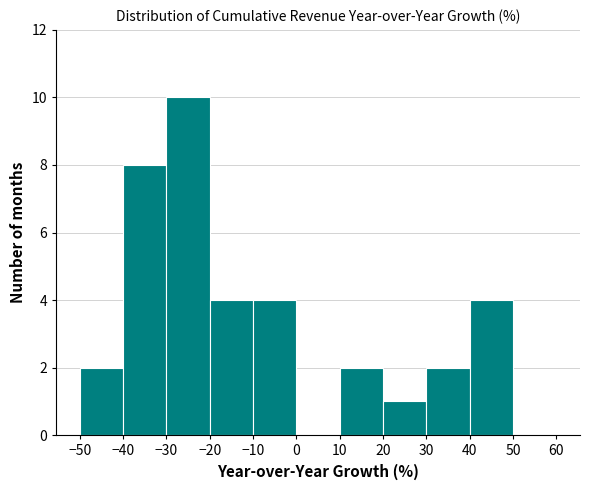

How tall is the bar that spans 10 to 20 on the x-axis? The values are not printed on the chart, so give them approximately, as read against the axis.

2